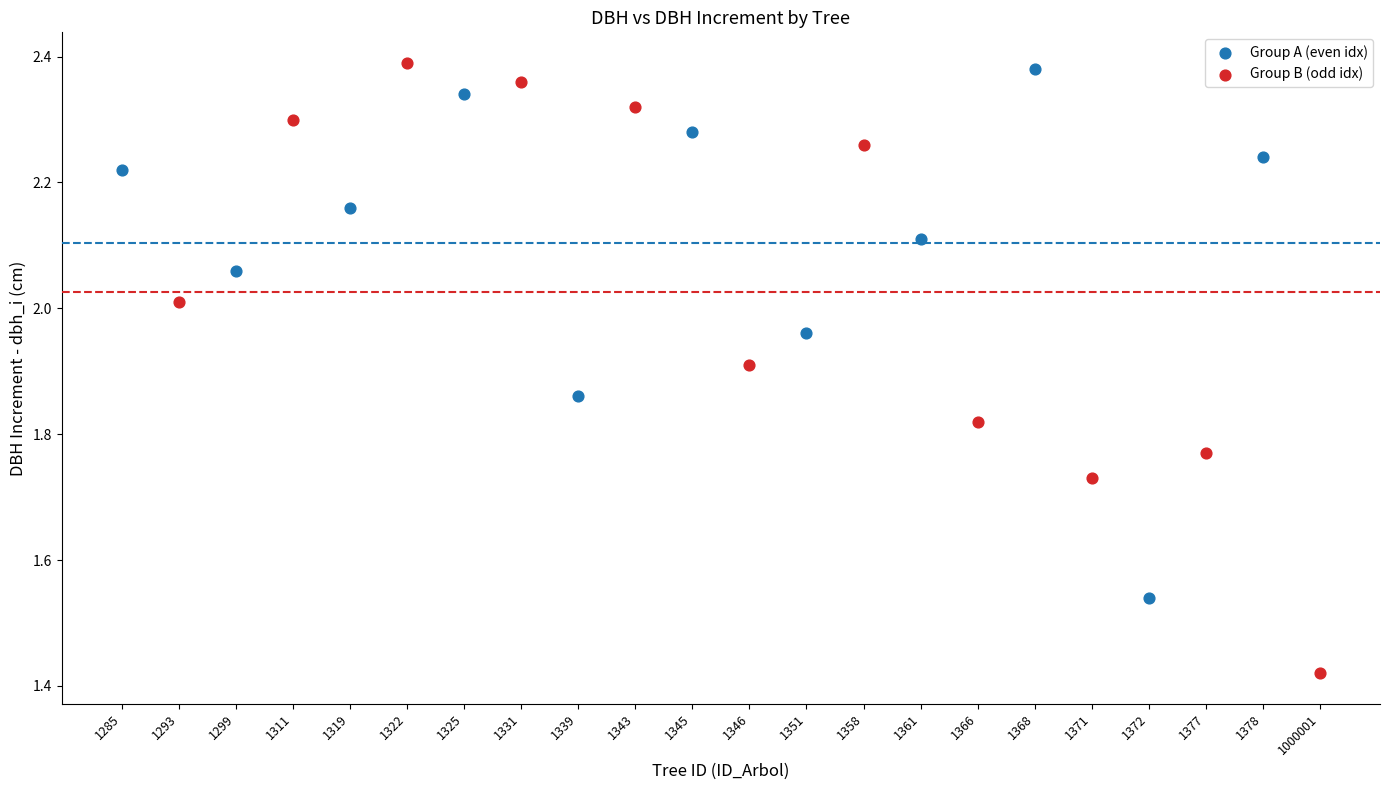

Which series has the largest Y range (max minus min)?

Group B (odd idx)